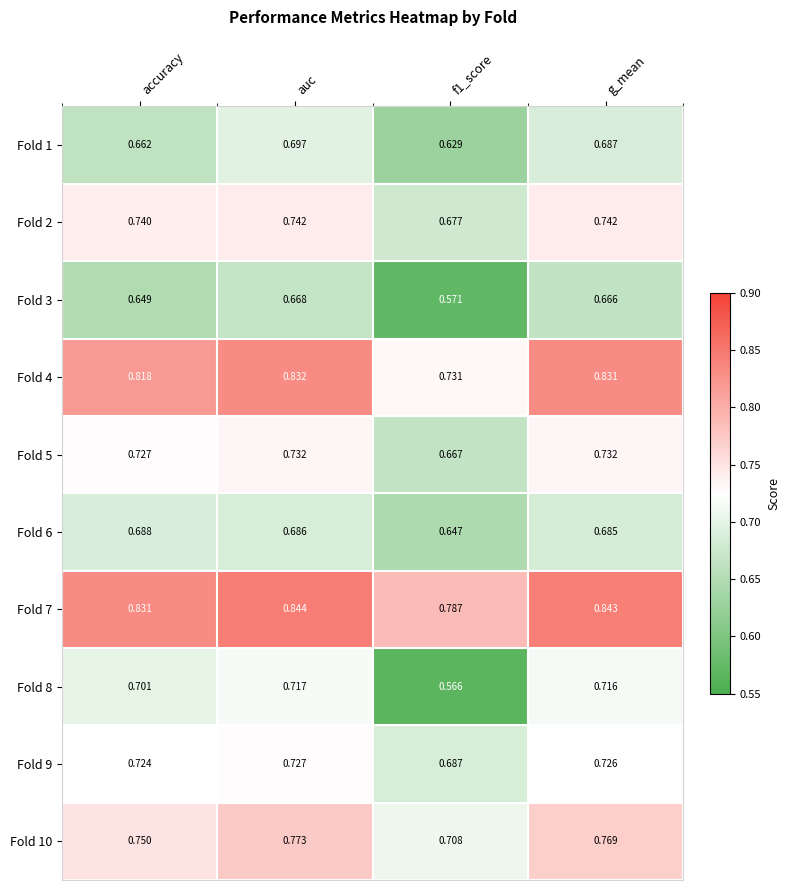

Is the value of Fold 8 at f1_score greater than the value of Fold 9 at g_mean?

No